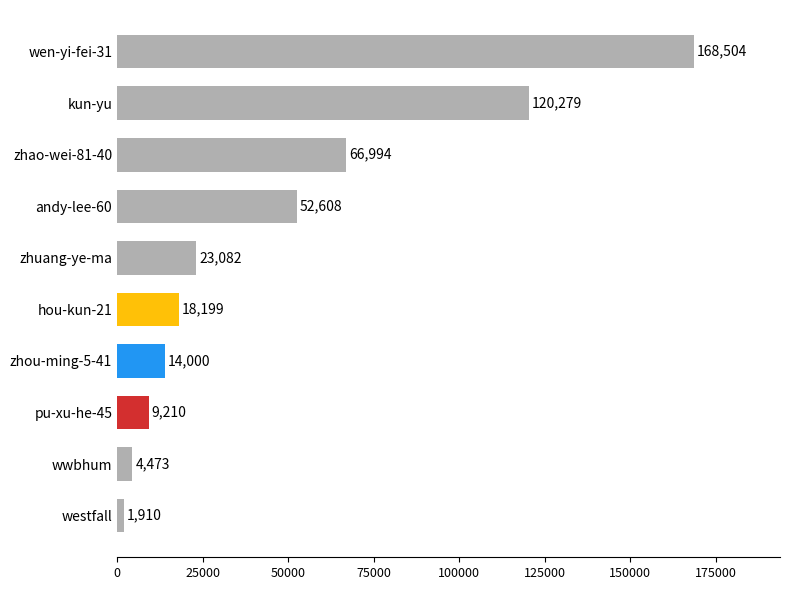

Is it true that the value at zhao-wei-81-40 is 66994?

True